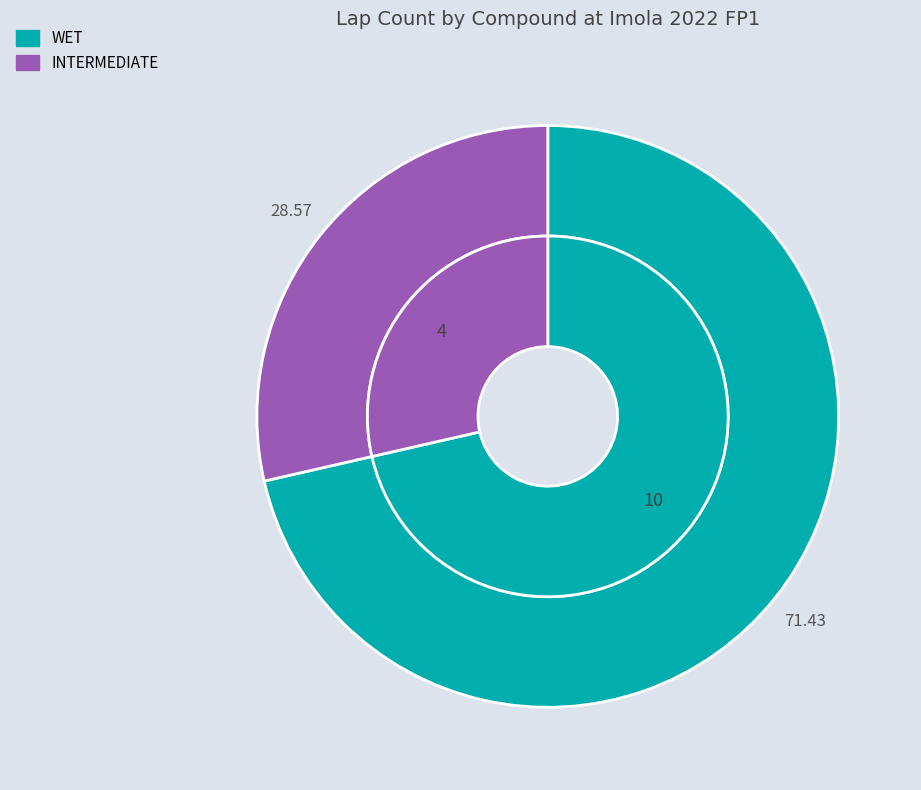

Is it true that INTERMEDIATE is 29% of the pie?

True